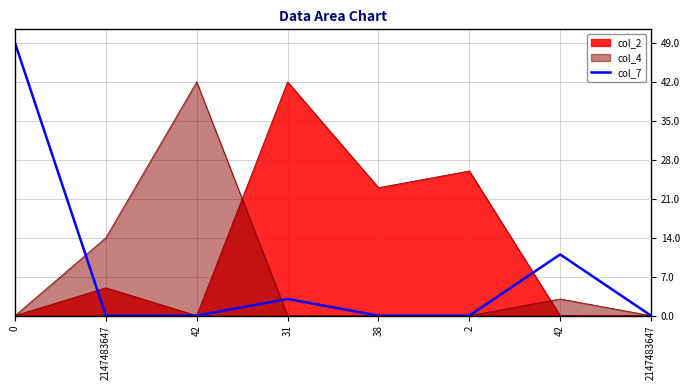

Reading left to right, list all the values displayed in this chart.

49	0	0	3	0	0	11	0